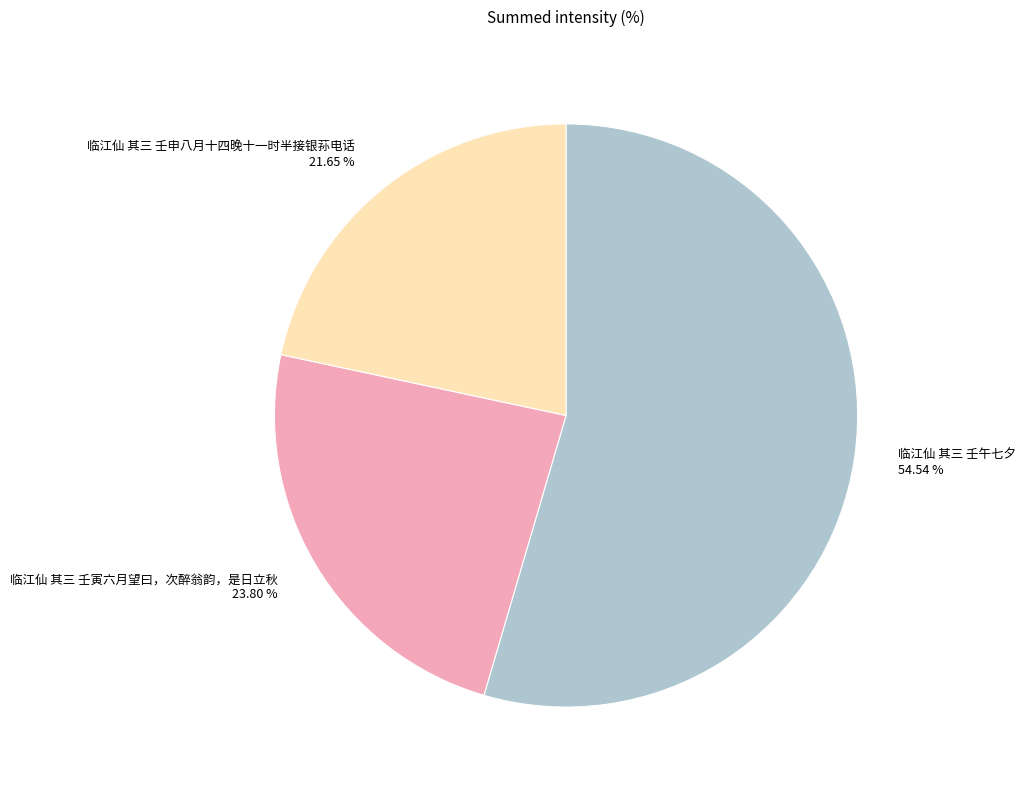

Is there any slice that represents more than half of the pie?

Yes